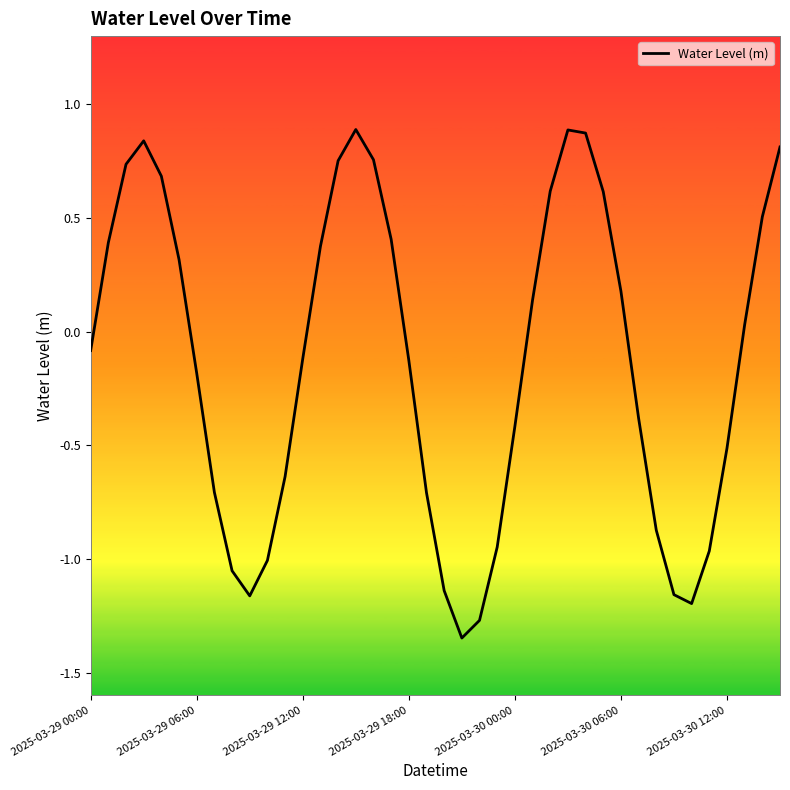

Is this an area chart (filled region under the line)?

No